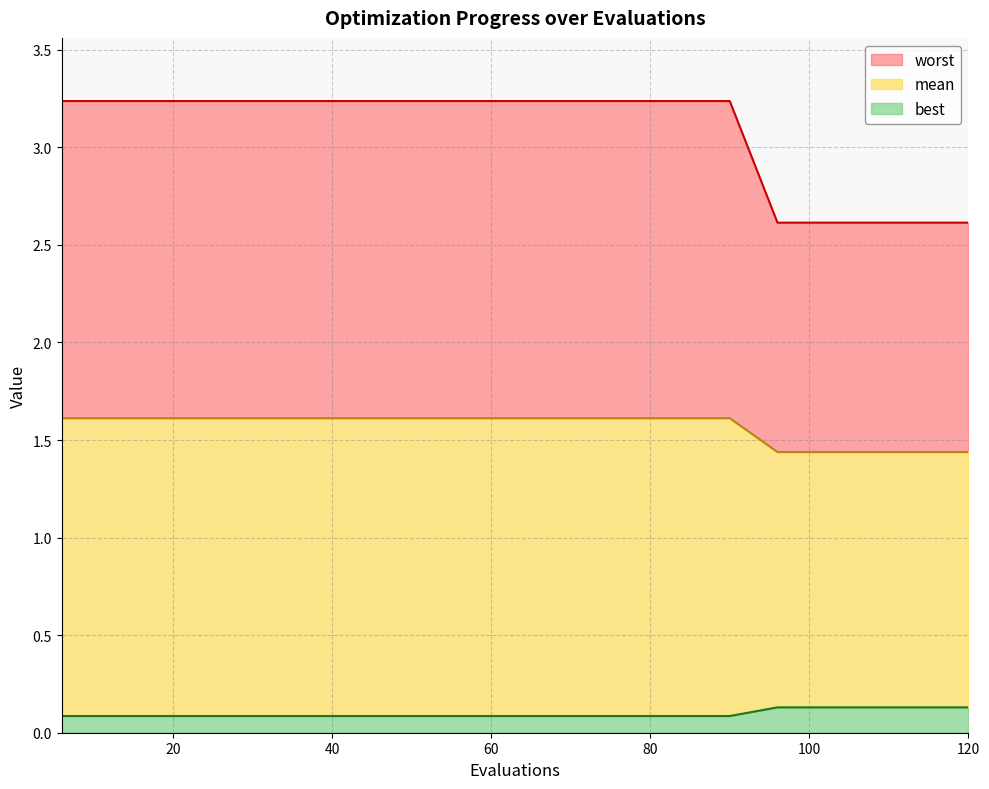

What is the highest value of the best_line series?

0.1